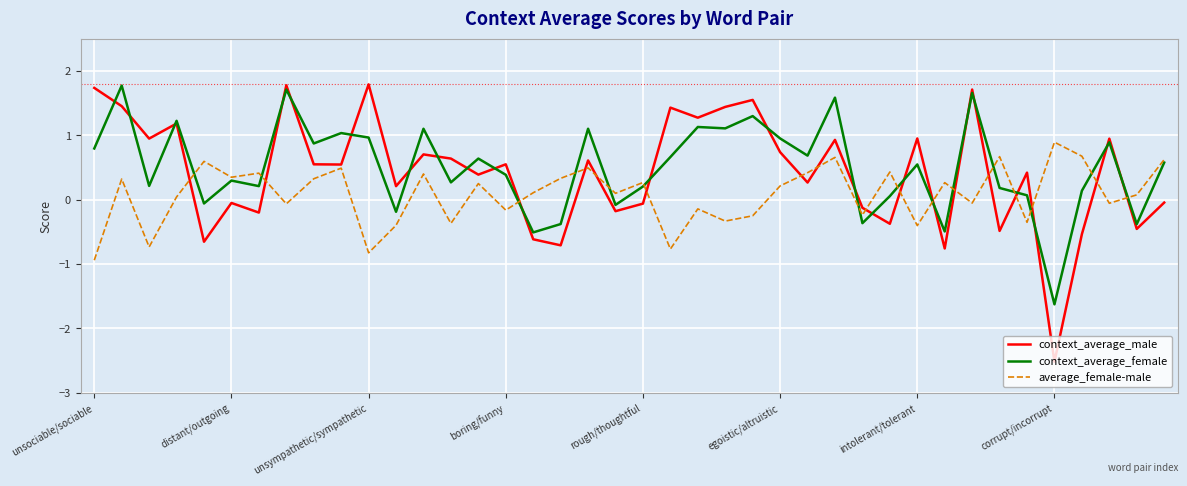

What is the maximum value for context_average_female?

1.8